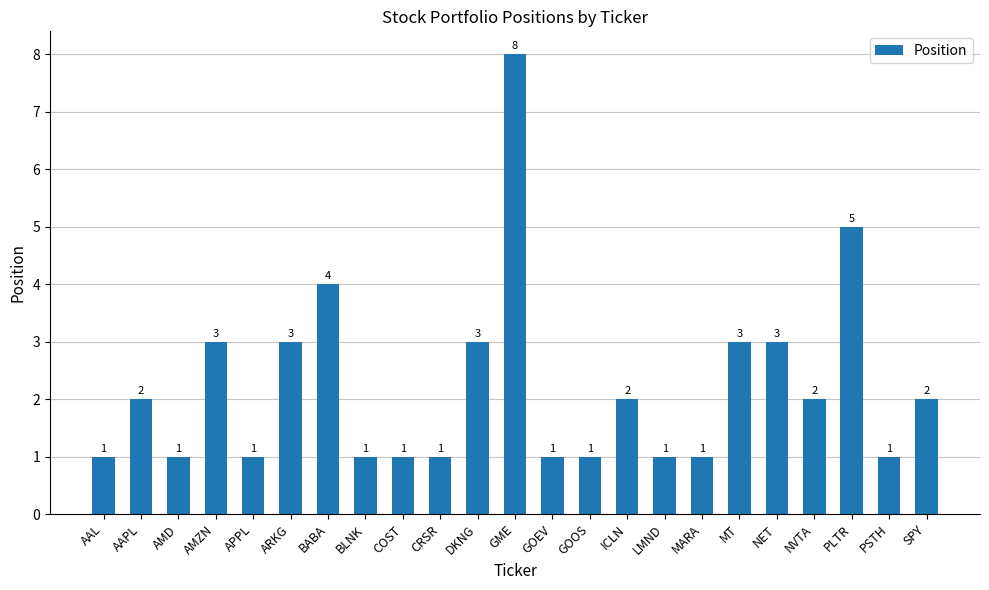

Reading right to left, what are all the values shown in this chart?

2	1	5	2	3	3	1	1	2	1	1	8	3	1	1	1	4	3	1	3	1	2	1